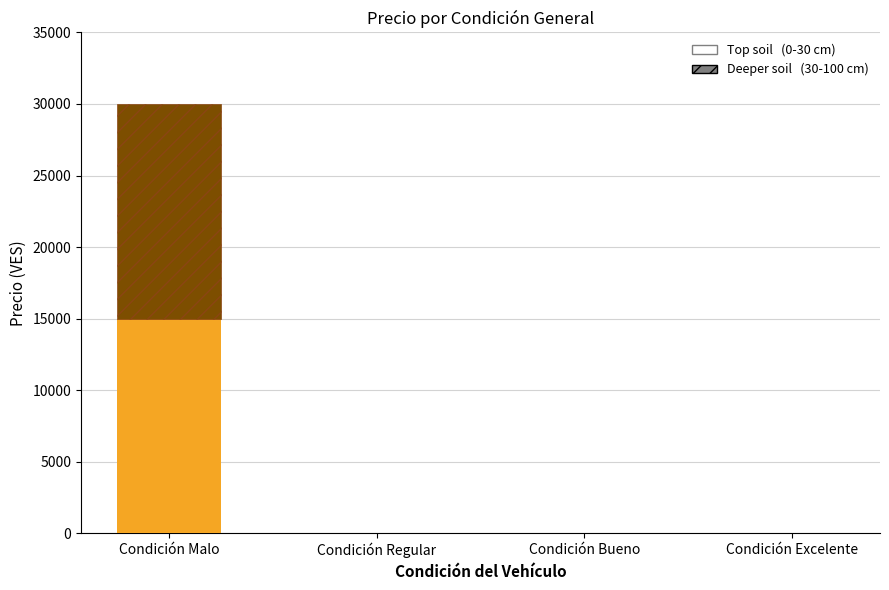

Is the value of Deeper soil (Precio máximo) at Condición Bueno greater than the value of Top soil (Precio mínimo) at Condición Regular?

No